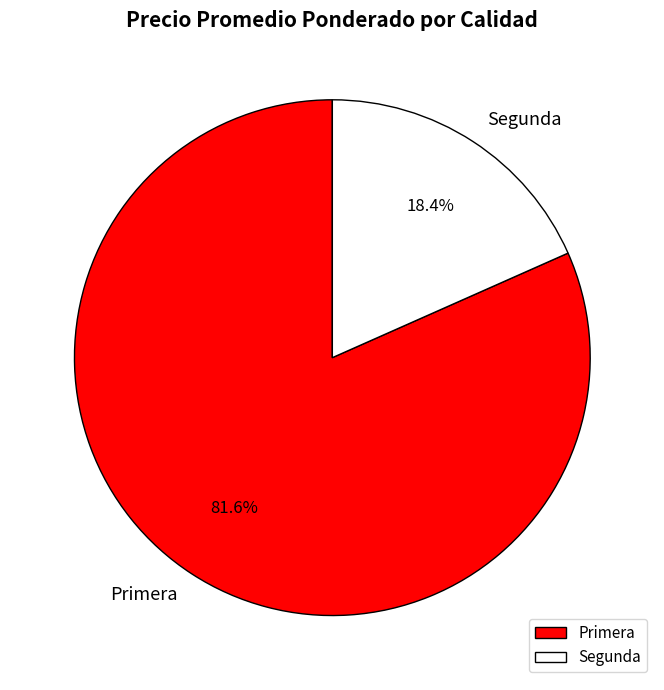

To the nearest percent, what portion does Primera represent?

82%